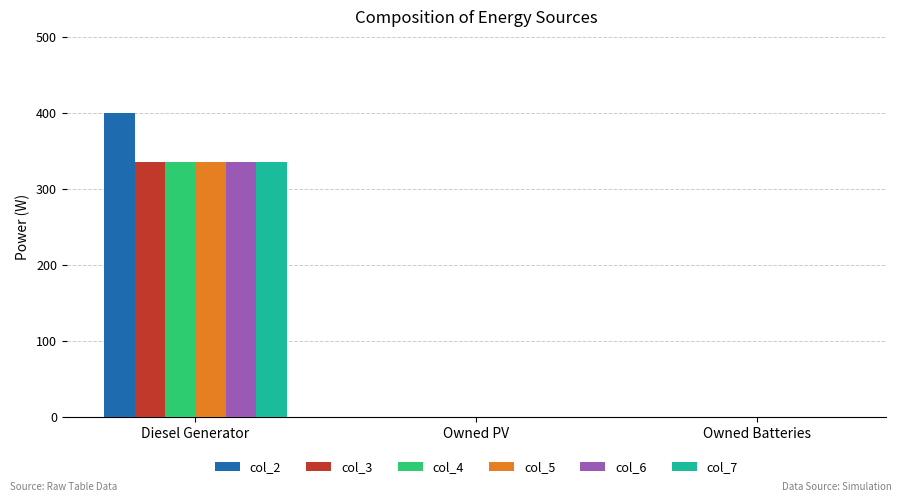

At which category is the sum across all series the highest?

Diesel Generator